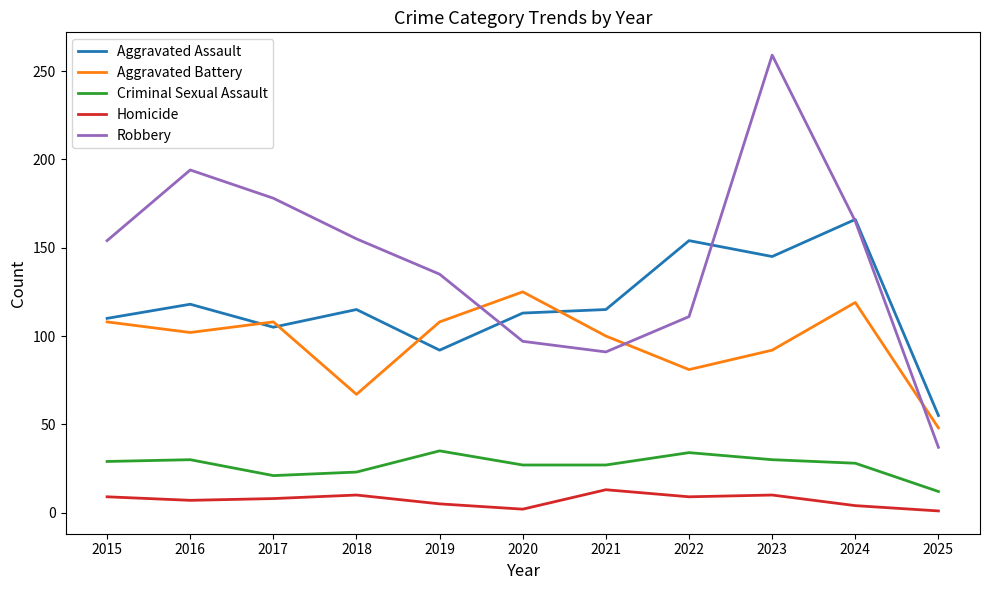

Is this an area chart (filled region under the line)?

No